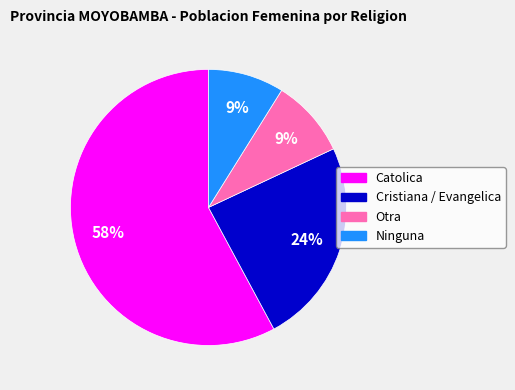

To the nearest percent, what is the average slice percentage?

25%